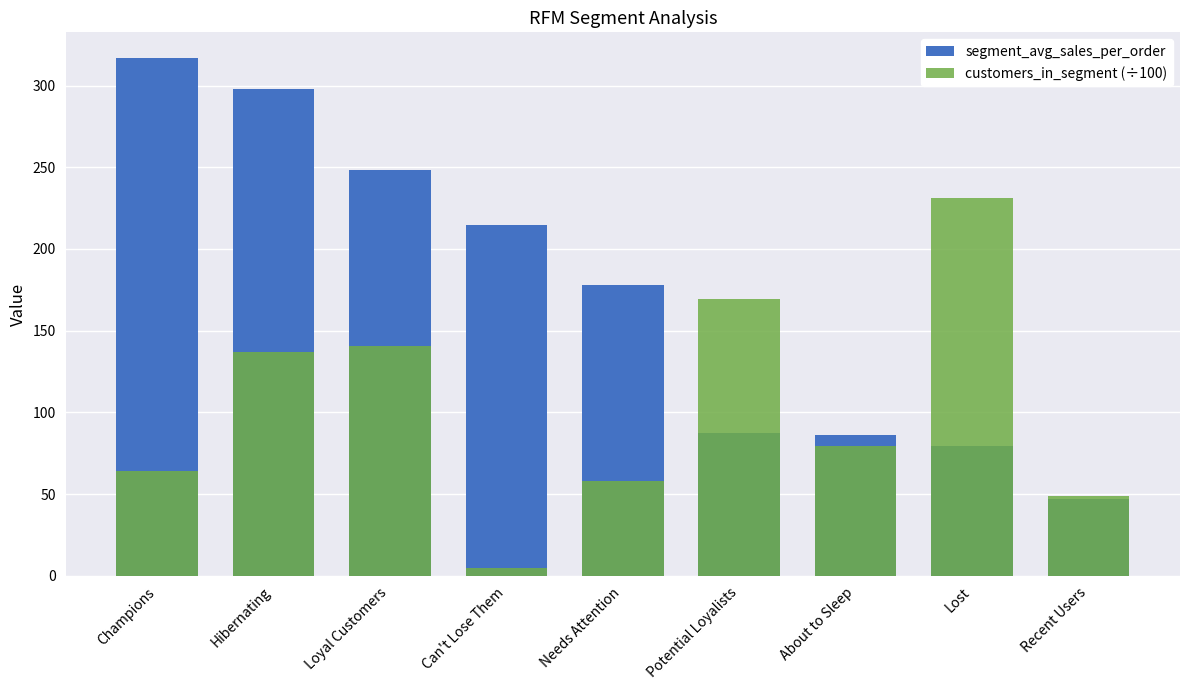

Which category has the highest value in the customers_in_segment (÷100) series?

Lost